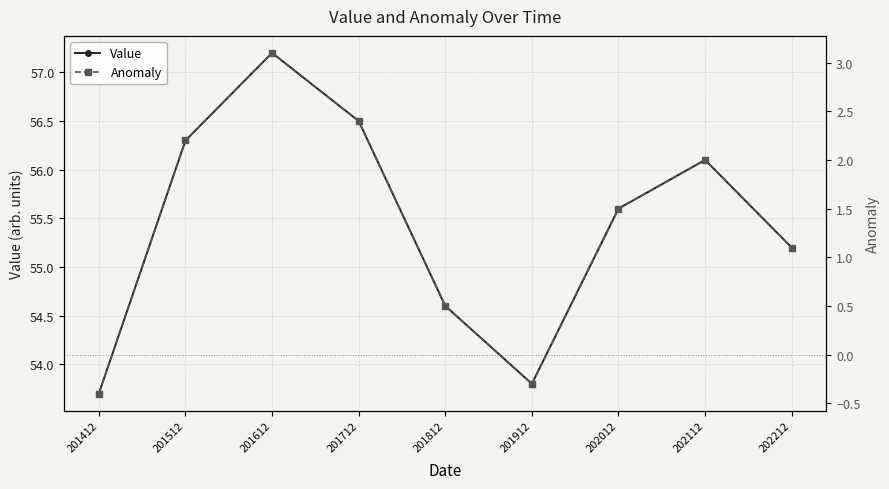

What is the maximum value shown in the chart?

57.2